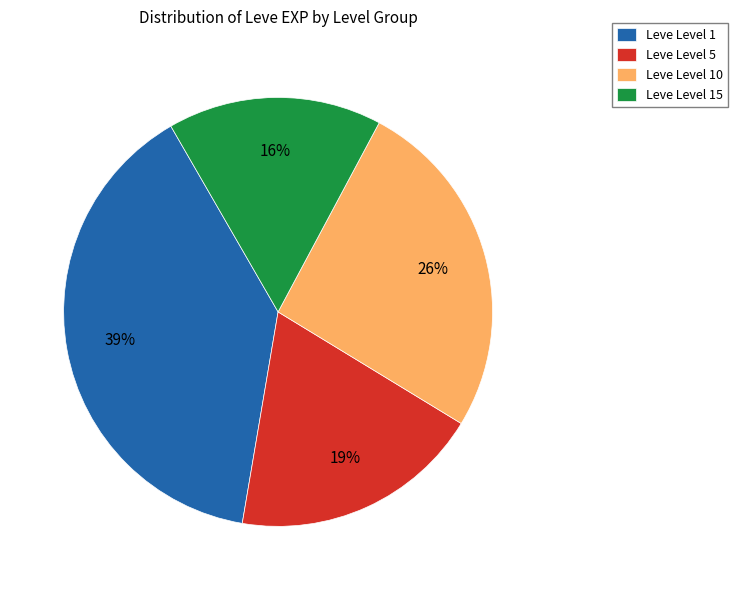

Combined, do Leve Level 1 and Leve Level 10 account for over 50%?

Yes